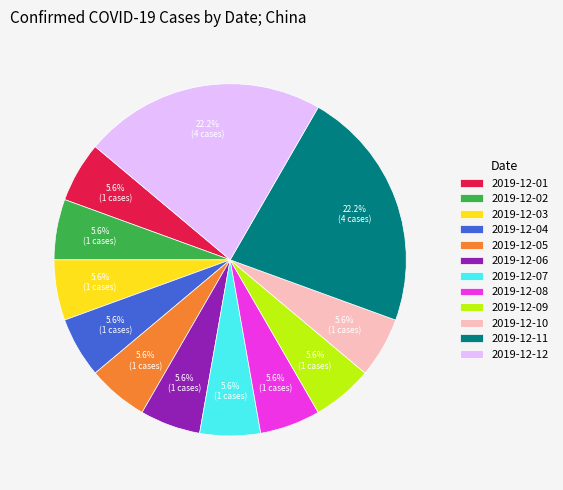

Count the number of slices in the pie.

12